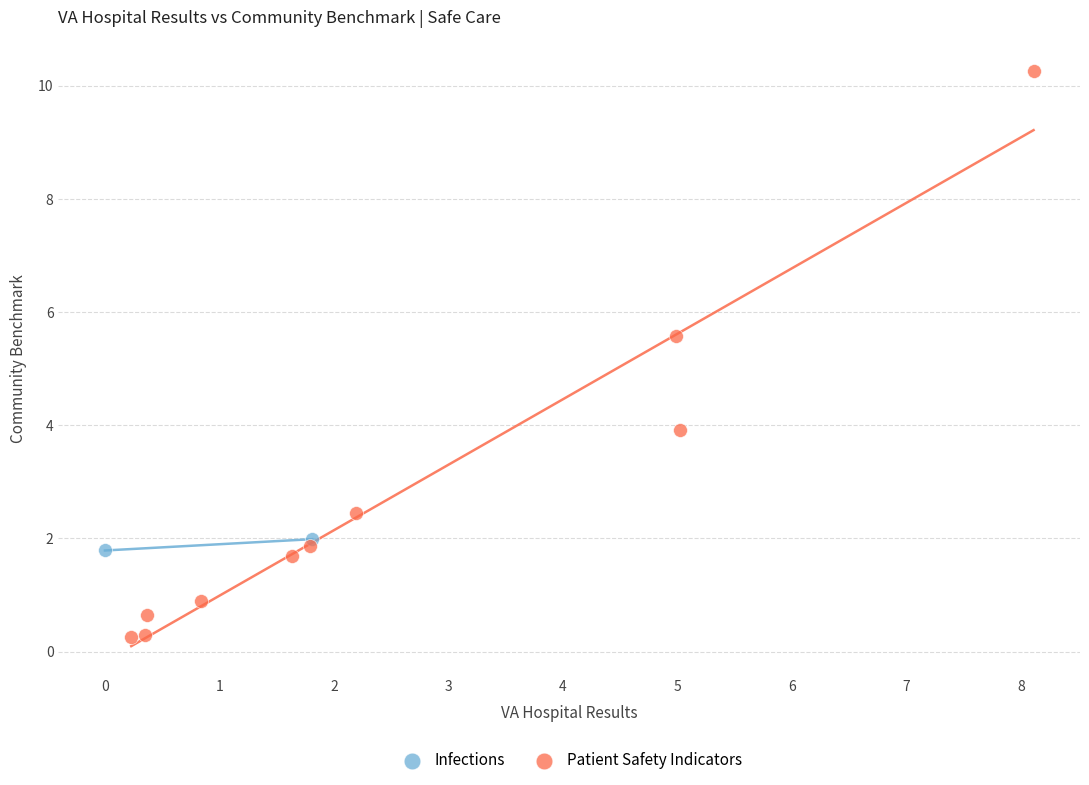

What are all the series names shown in the legend?

Infections, Patient Safety Indicators